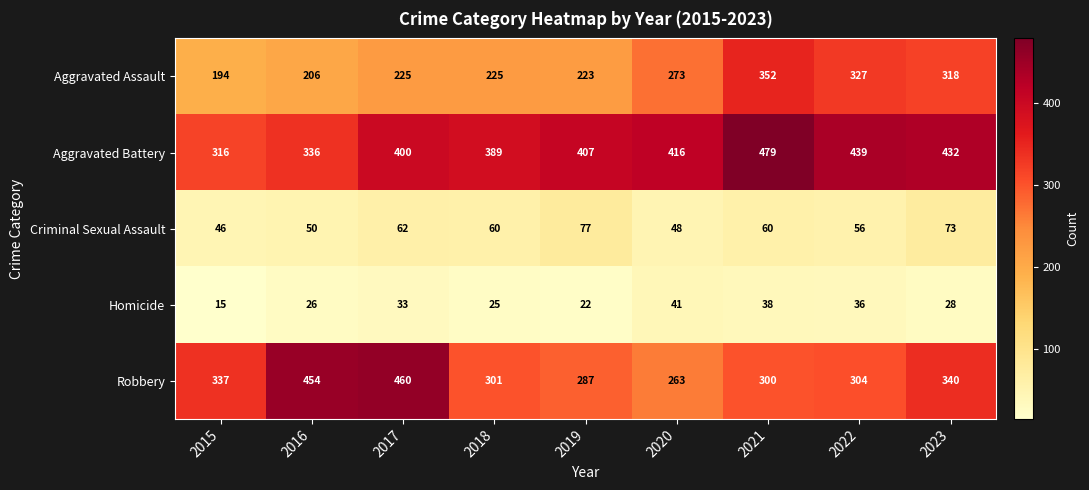

Which series has the largest range (max minus min)?

Robbery